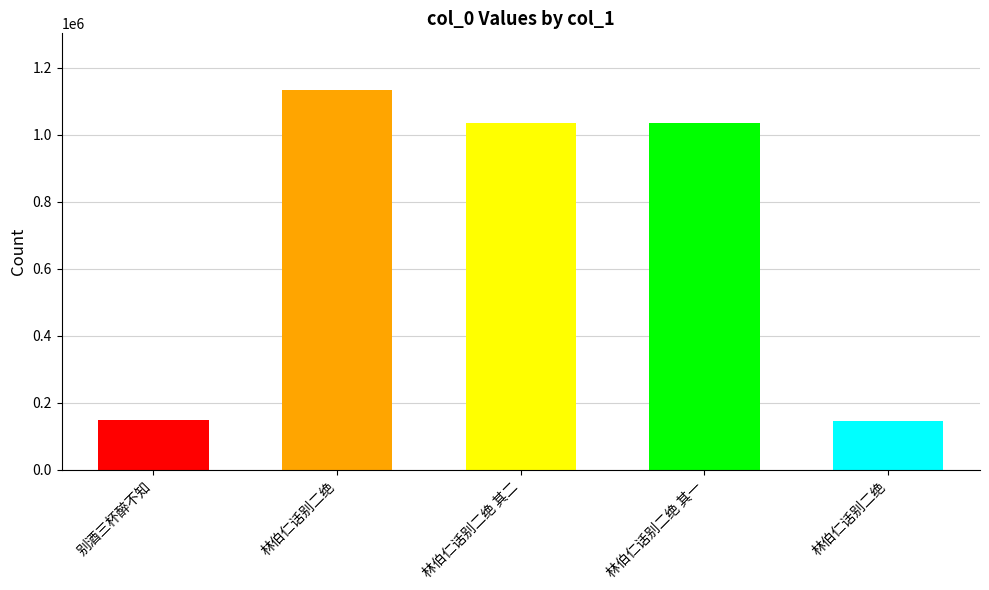

Does the chart contain stacked bars?

No